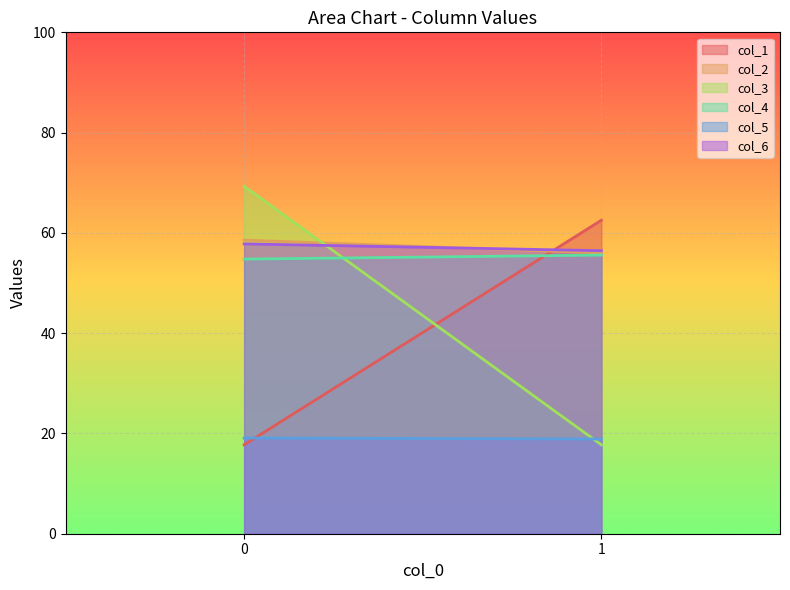

What is the sum of all col_5 values?

38.0